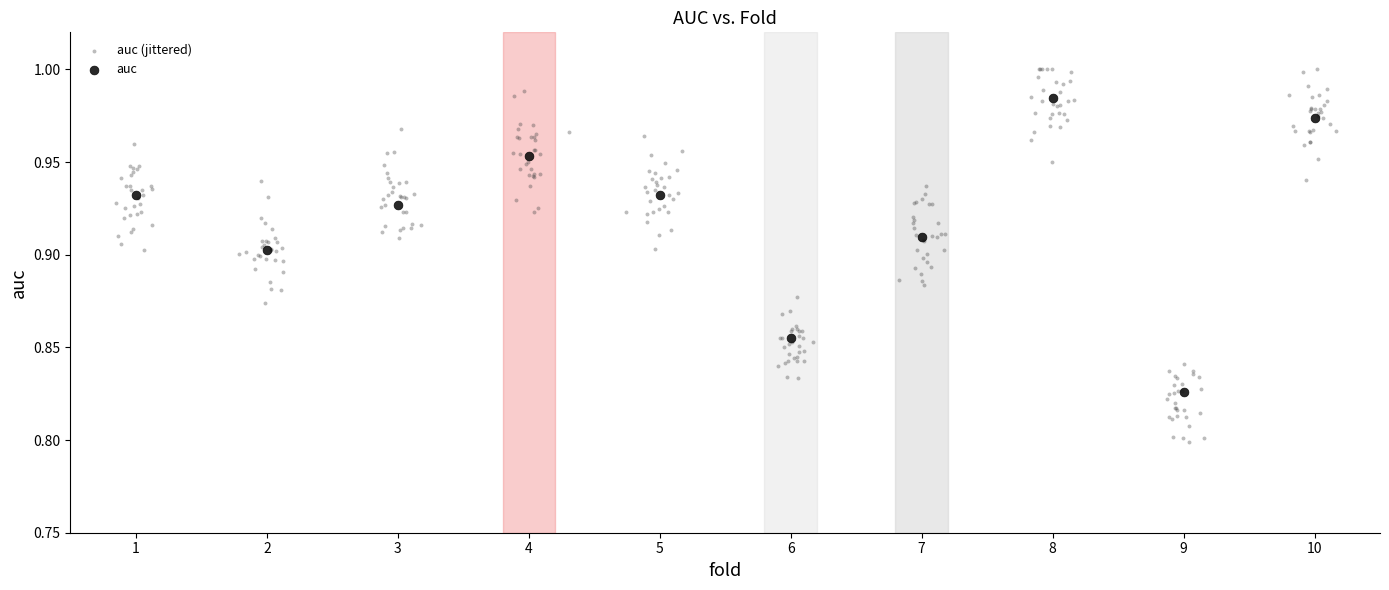

Which series contains the highest Y value?

auc (jittered)